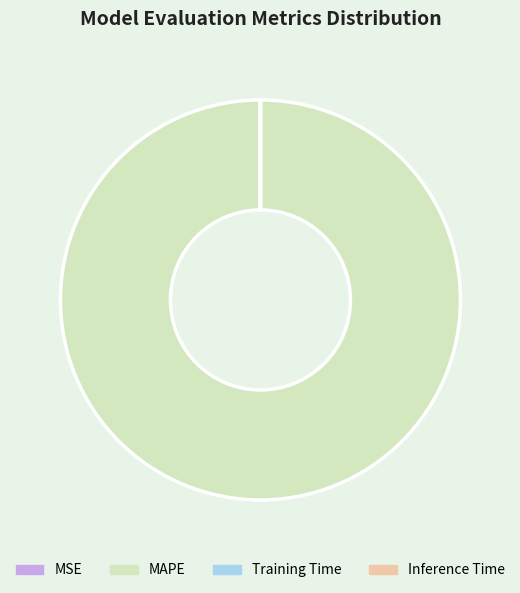

What is the largest slice in the pie chart?

MAPE